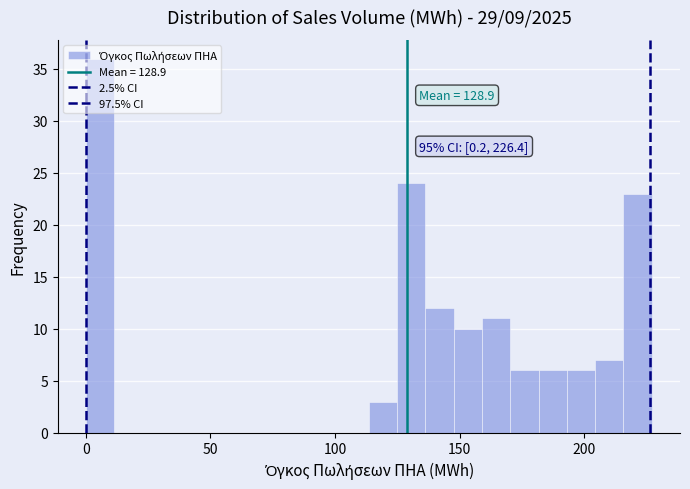

Around what value on the x-axis is the tallest bar? Give the approximate position of its centre, as read against the axis.

5